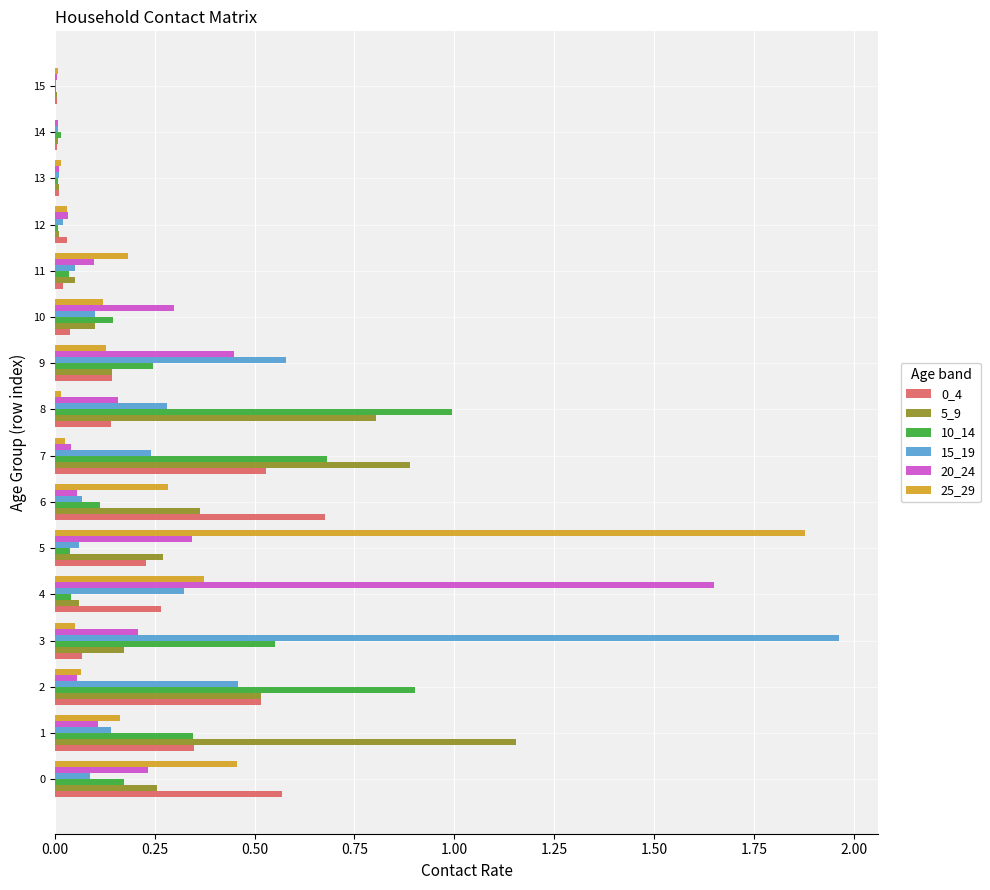

Is the value of 15_19 at 5 greater than the value of 0_4 at 6?

No